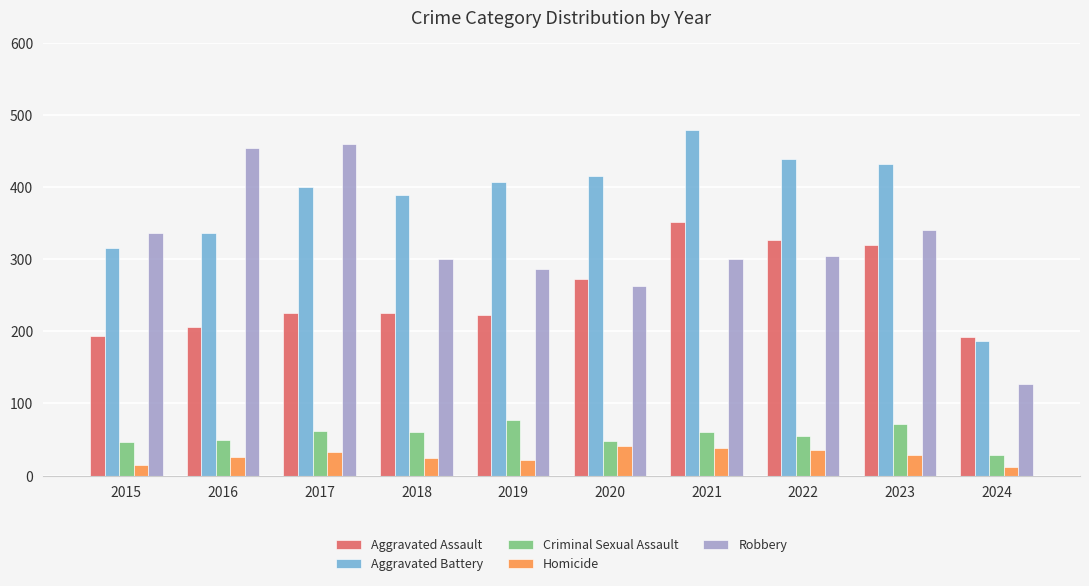

What is the total value across all series at 2016?

1072